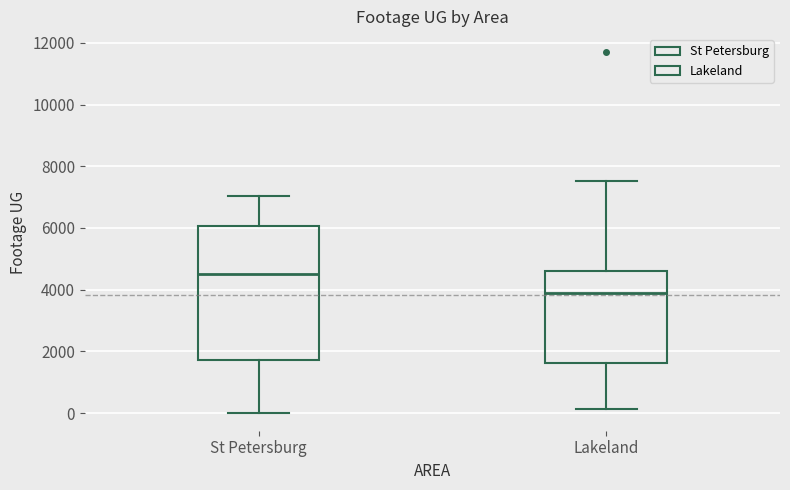

Which box has the lowest median line?

Lakeland